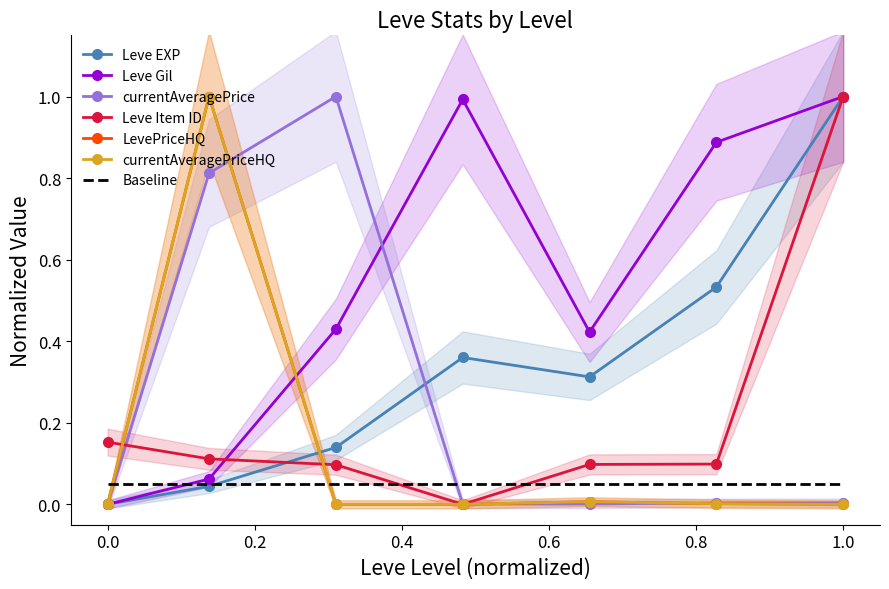

What is the difference between the currentAveragePriceHQ values at 15 and 5?

1.0